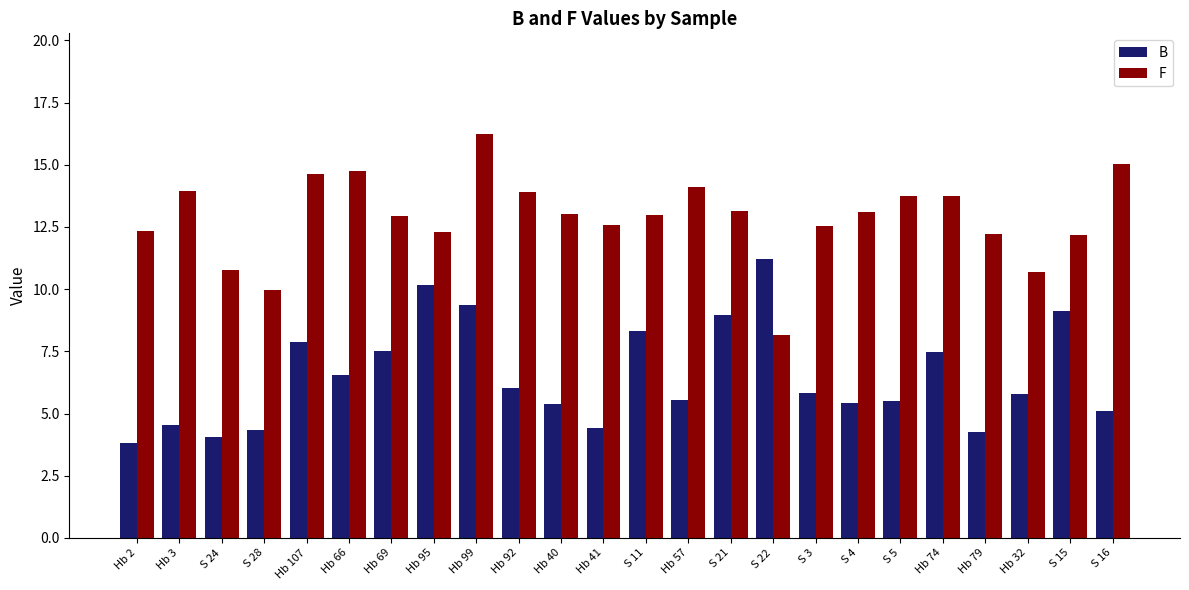

What is the label of the 18th bar from the left?

S 4